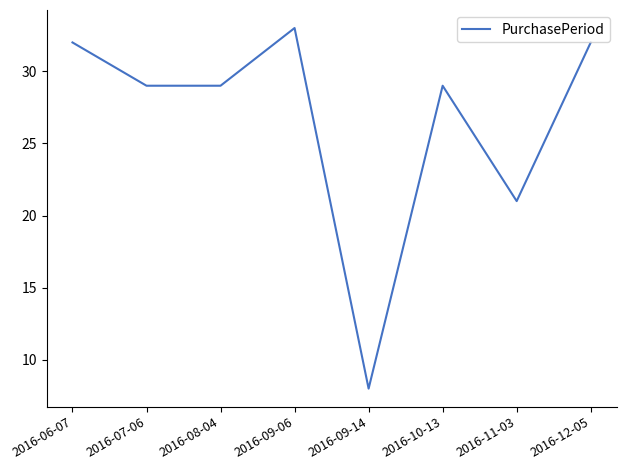

What is the average value?

27